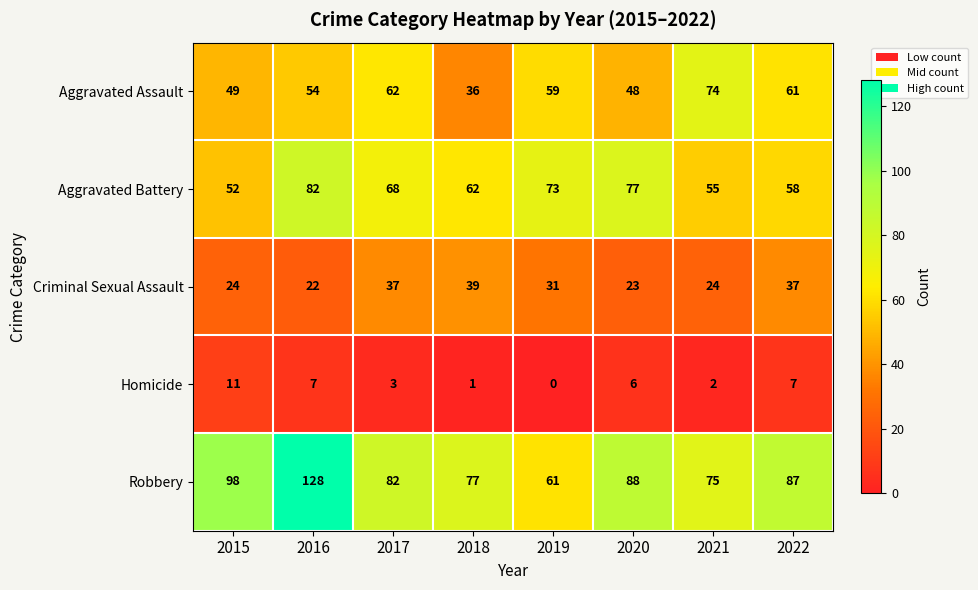

At which label does Aggravated Assault first exceed 59?

2017